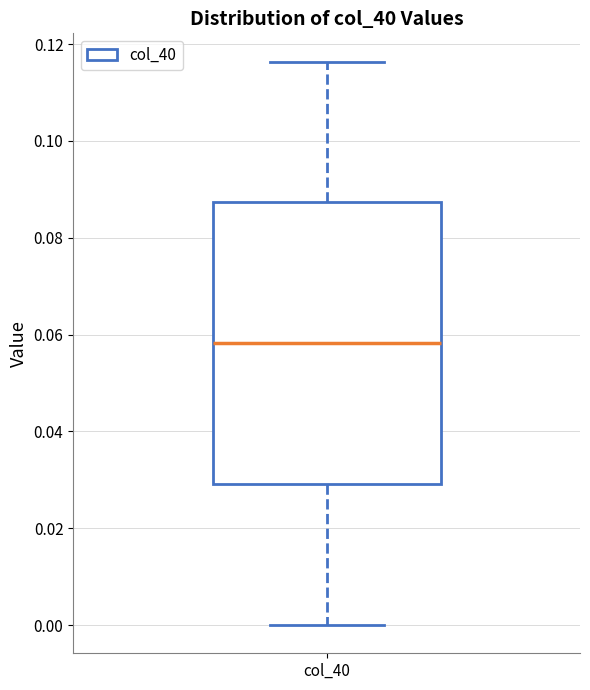

Where does the median line of the box for col_40 sit on the y-axis? The values are not printed on the chart, so give them approximately, as read against the axis.

0.058